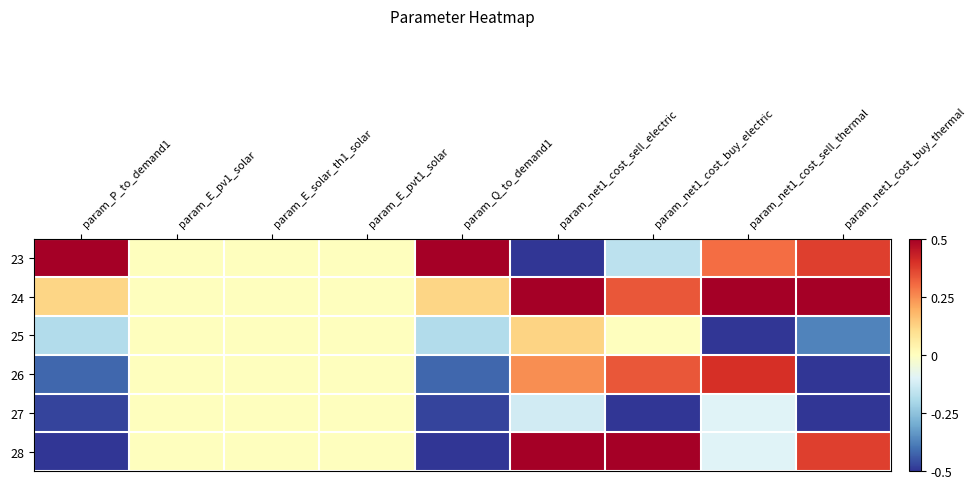

Between param_net1_cost_buy_electric and param_net1_cost_sell_thermal, which is larger?

param_net1_cost_sell_thermal